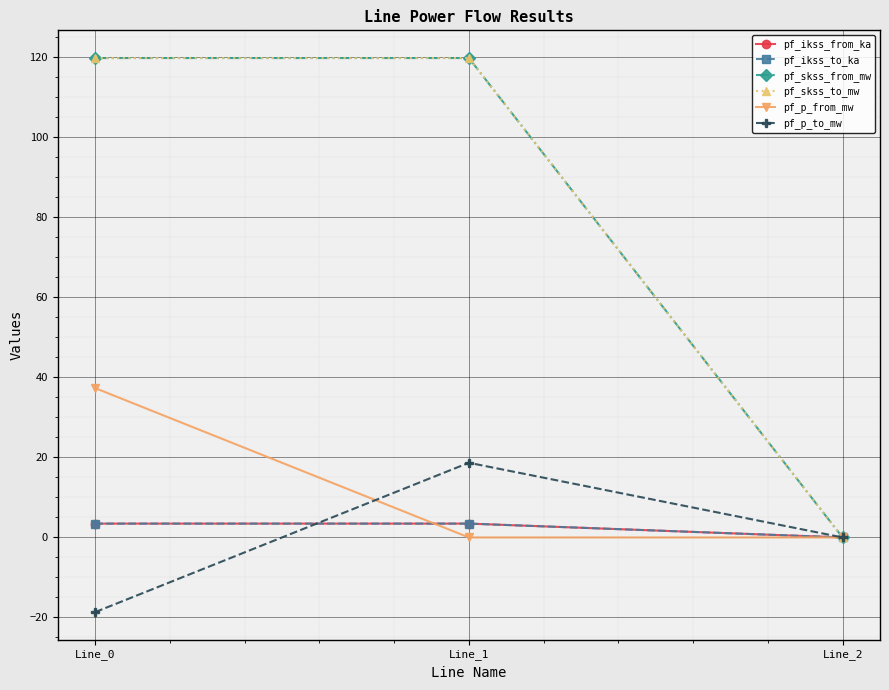

Between Line_0 and Line_1, which is larger?

Line_1